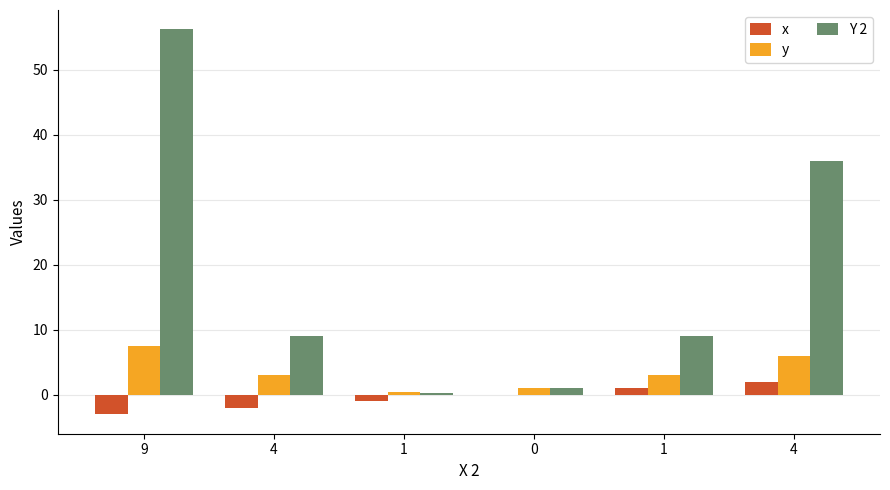

Reading left to right, transcribe all the data shown in this chart.

x: -3.0	-2.0	-1.0	0.0	1.0	2.0
y: 7.5	3.0	0.5	1.0	3.0	6.0
Y 2: 56.2	9.0	0.2	1.0	9.0	36.0